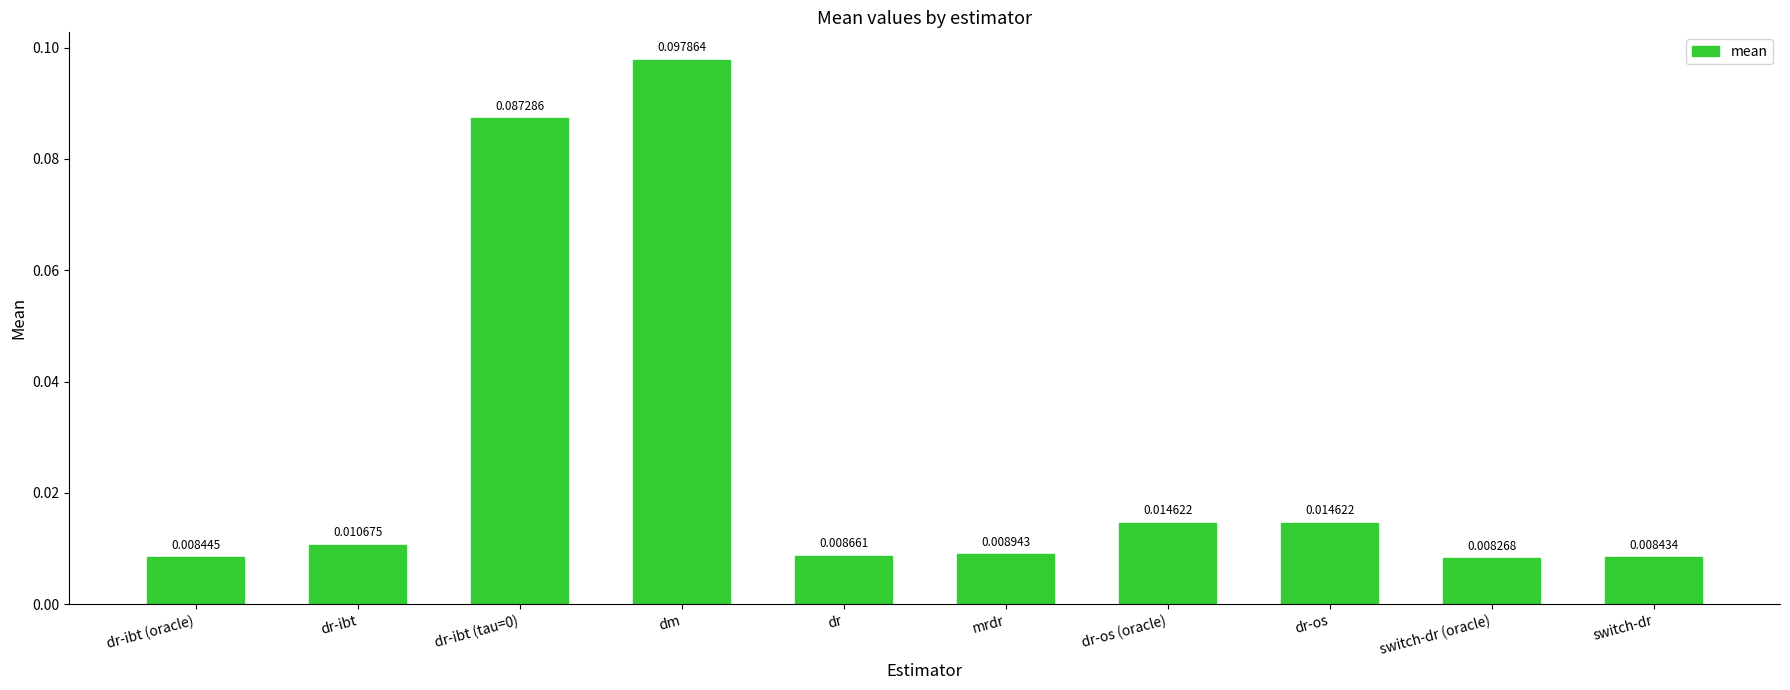

Which category has the lowest value across all series?

switch-dr (oracle)